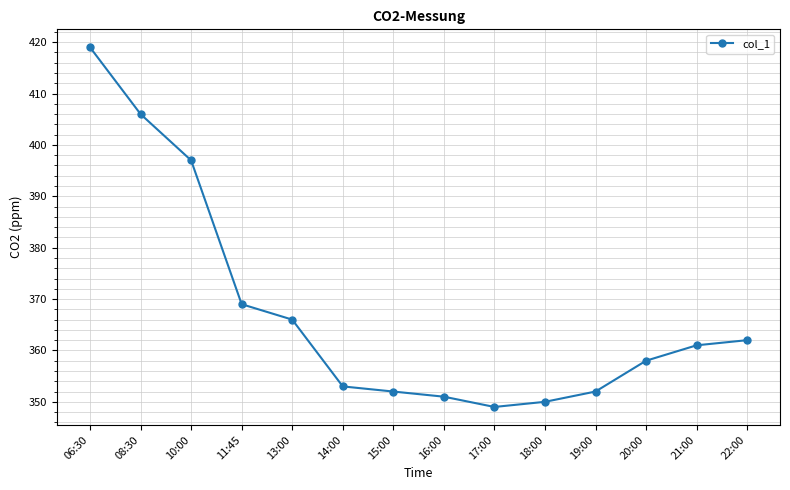

What is the label of the 12th point from the left?

20:00